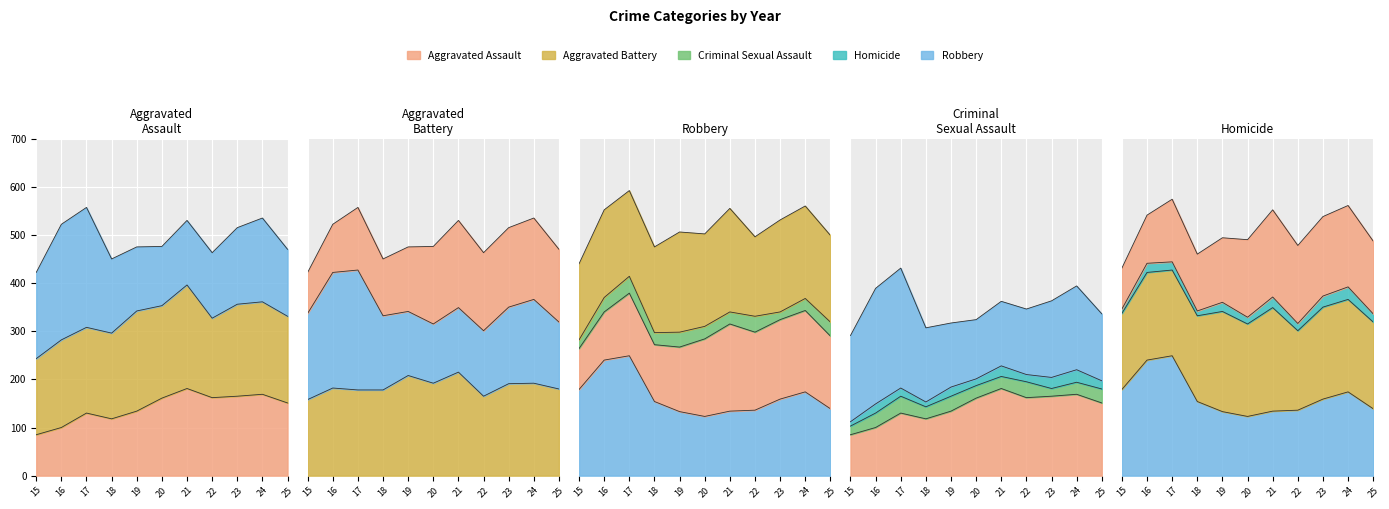

How many data points in Aggravated Assault are above 151?

5